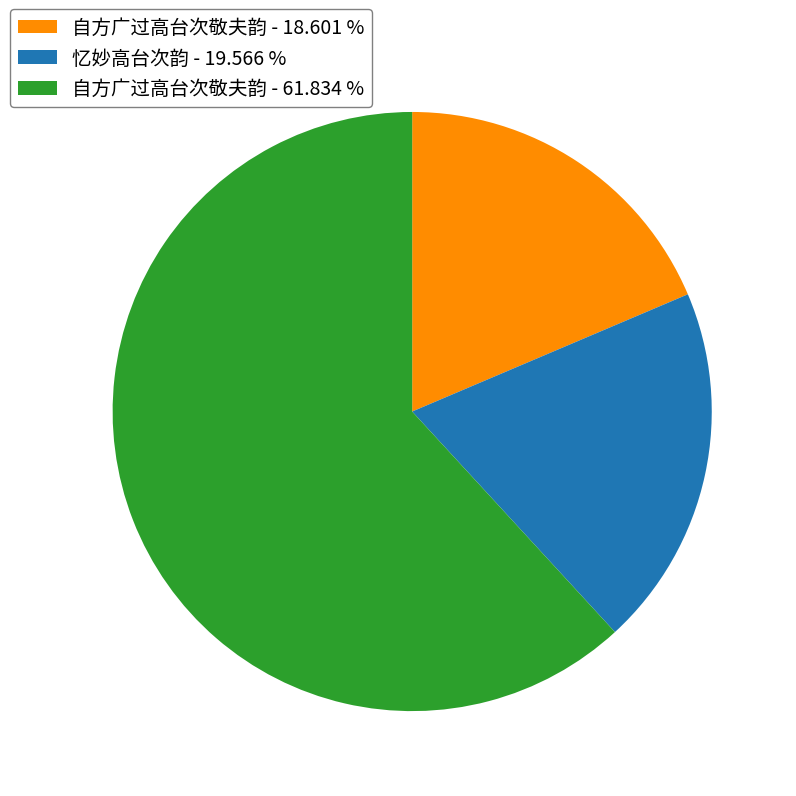

Which slice represents more than half of the pie?

自方广过高台次敬夫韵 - 61.834 %